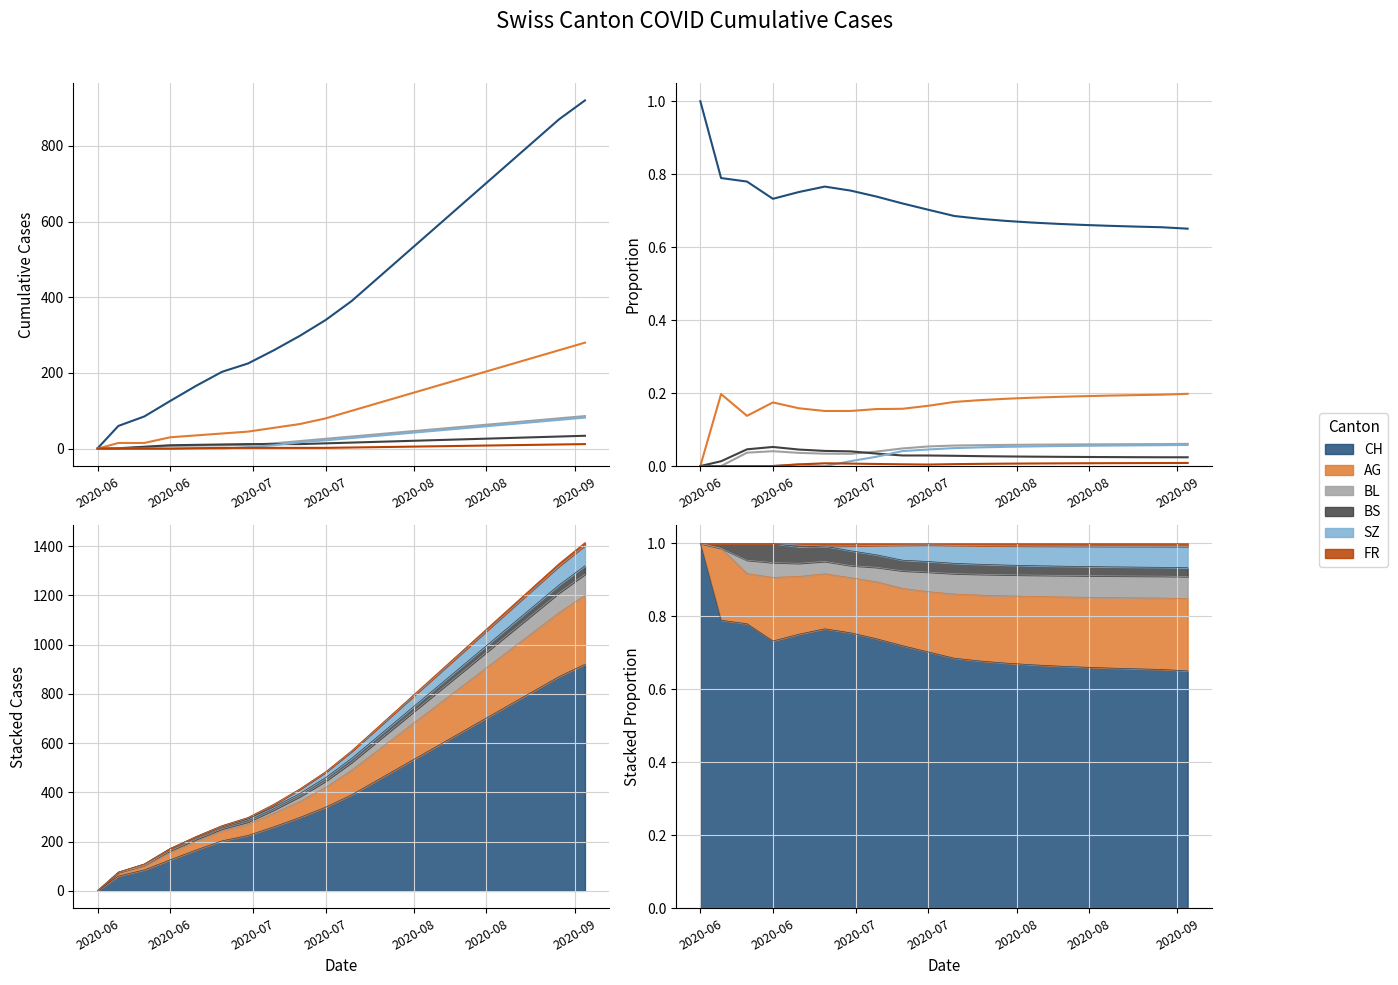

True or false: BS and CH intersect in this chart.

False